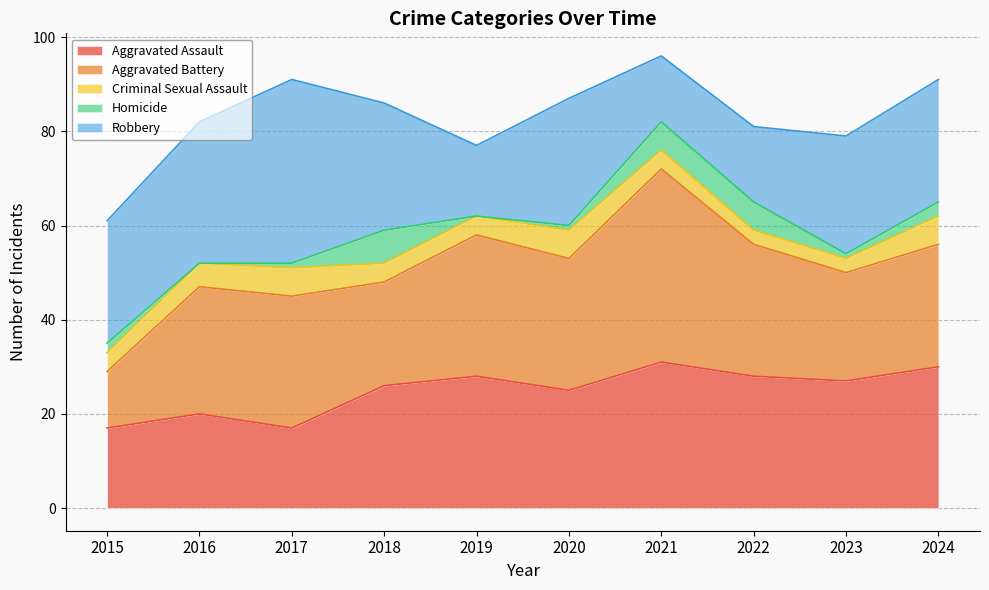

How many interior local valleys does the Robbery series have?

2